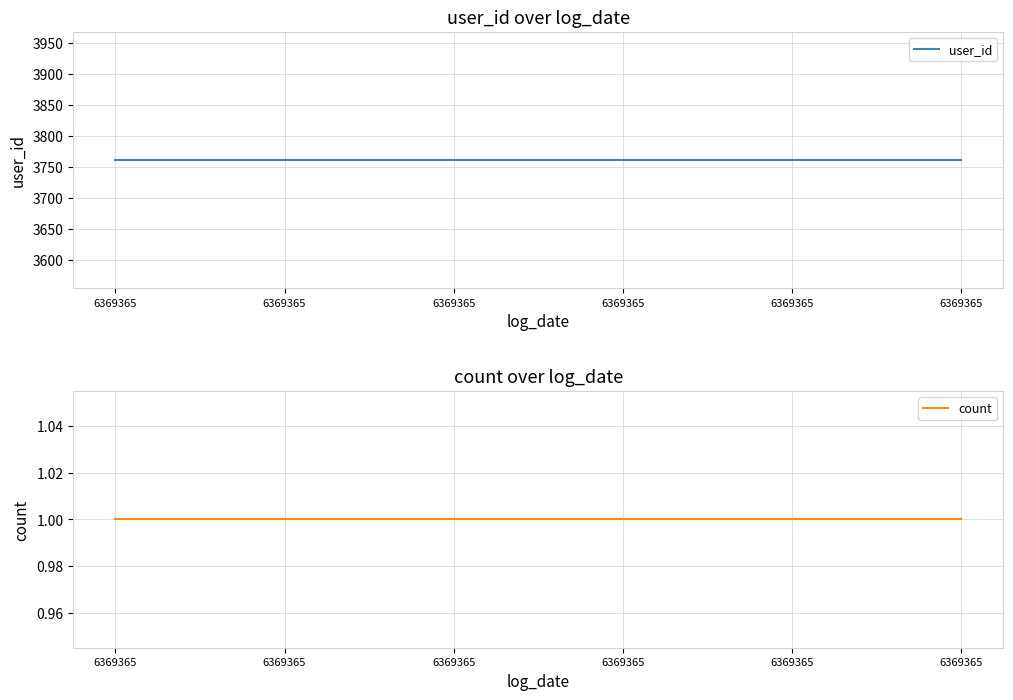

True or false: user_id and count intersect in this chart.

False